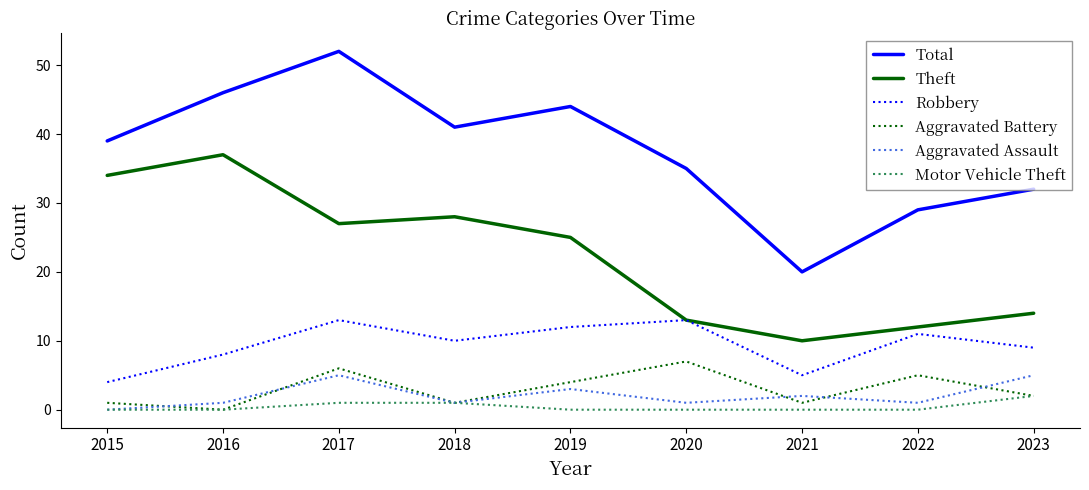

At which label does Total reach its peak?

2017